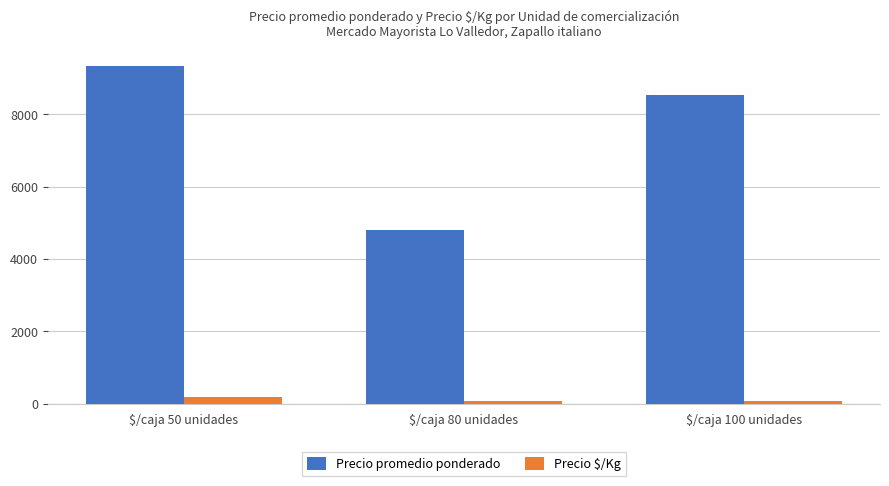

The value of Precio promedio ponderado at $/caja 50 unidades is 3757. True or false?

False